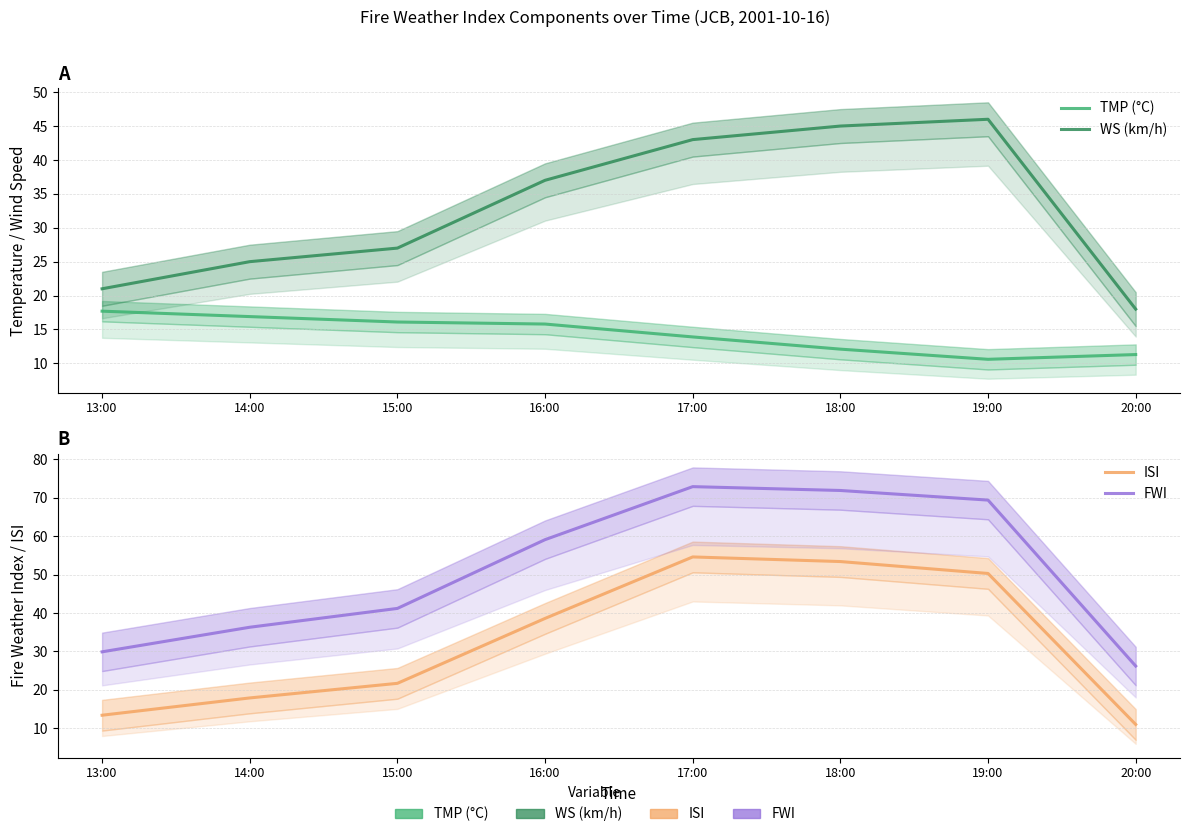

Which series has the largest total across all categories?

FWI